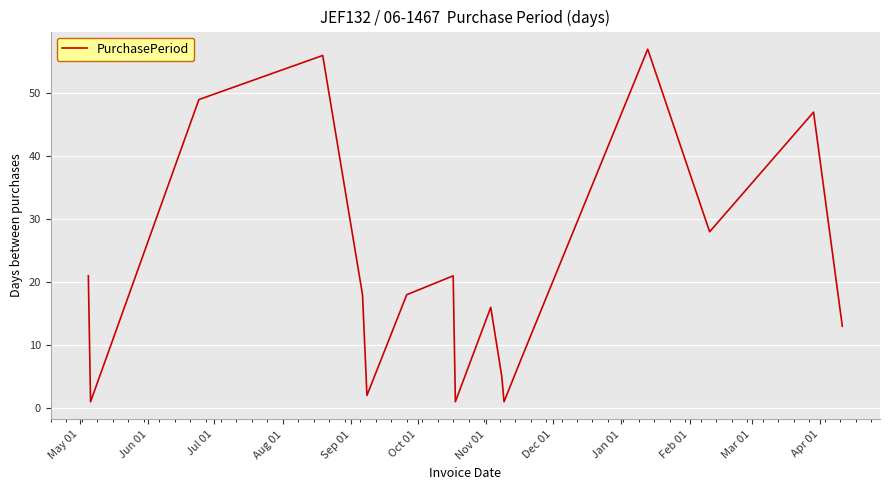

What is the difference between the maximum and minimum values?

56